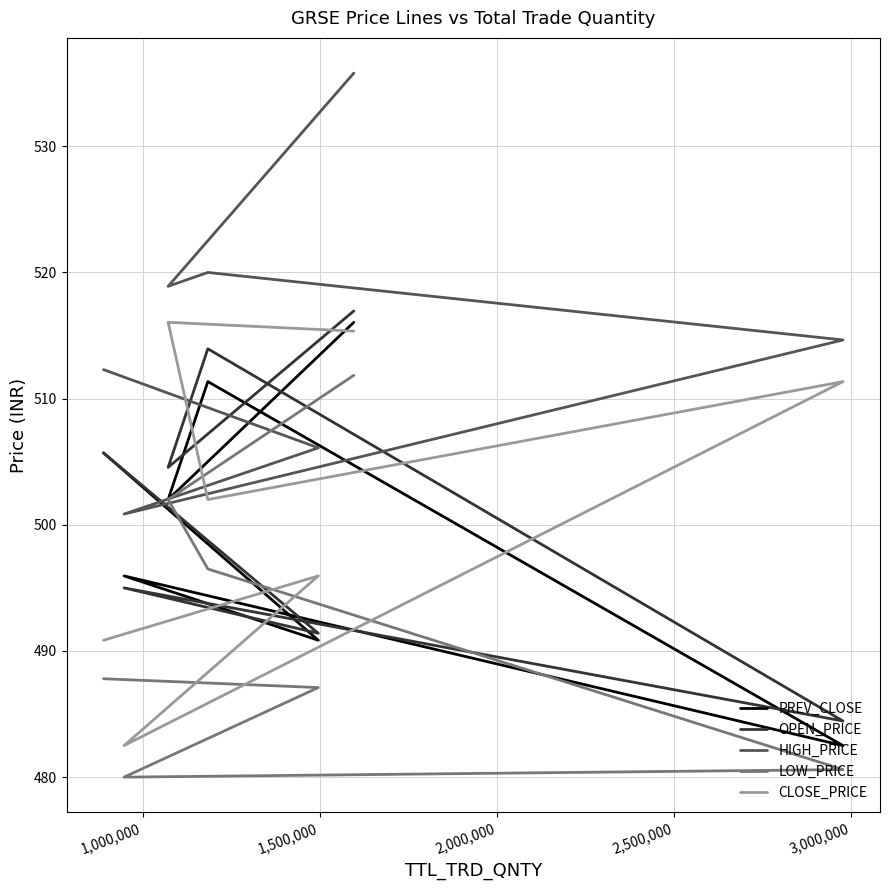

Count the number of categories in the chart.

7